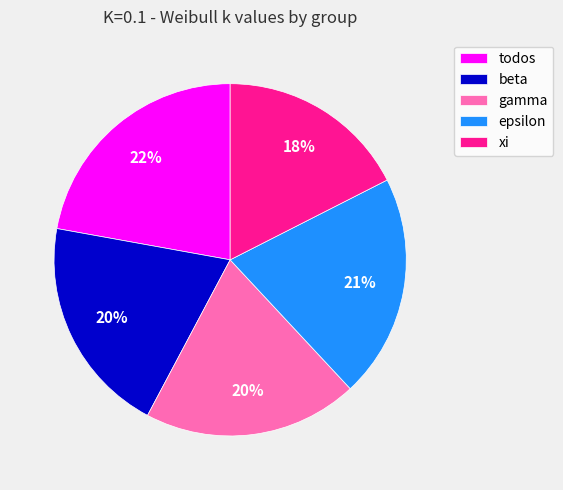

To the nearest percent, what portion does epsilon represent?

21%